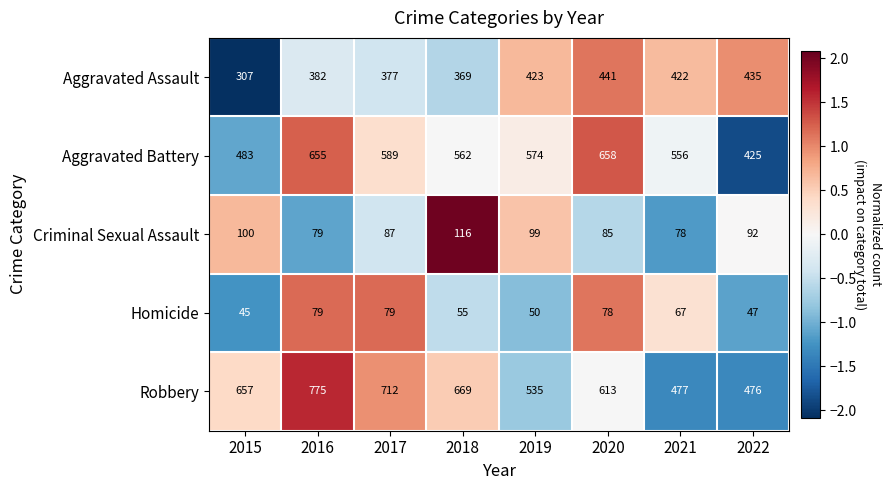

What is the maximum value for Robbery?

775